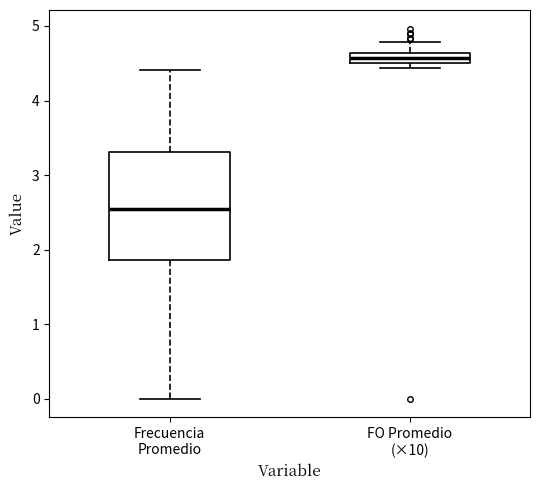

Where does the upper whisker of the box for FO Promedio (×10) end on the y-axis? The values are not printed on the chart, so give them approximately, as read against the axis.

4.8